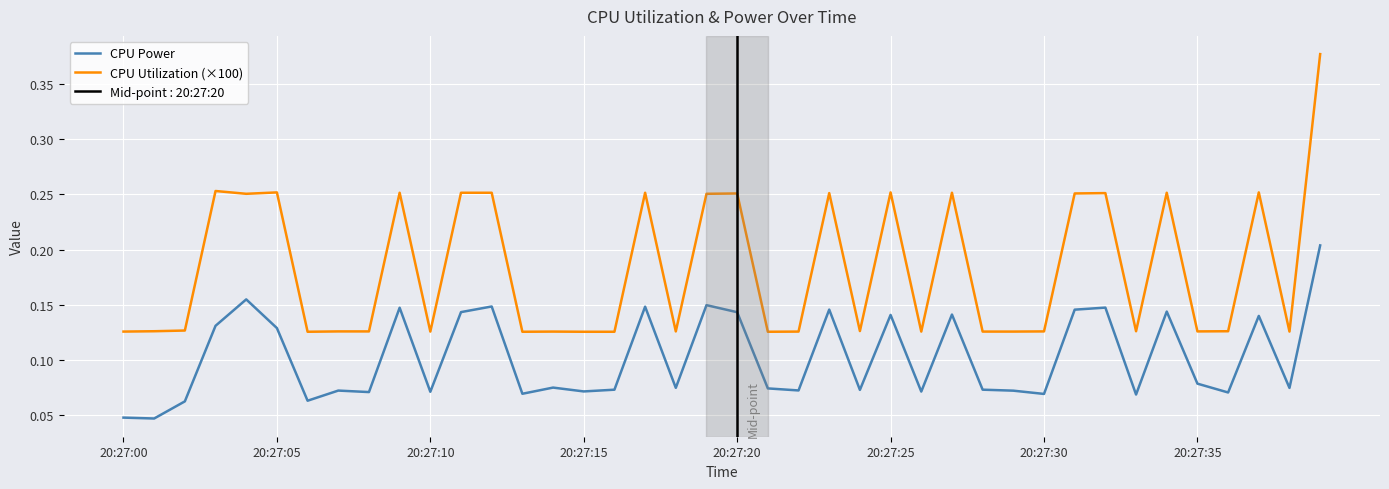

At which category does the chart reach its peak across all series?

39